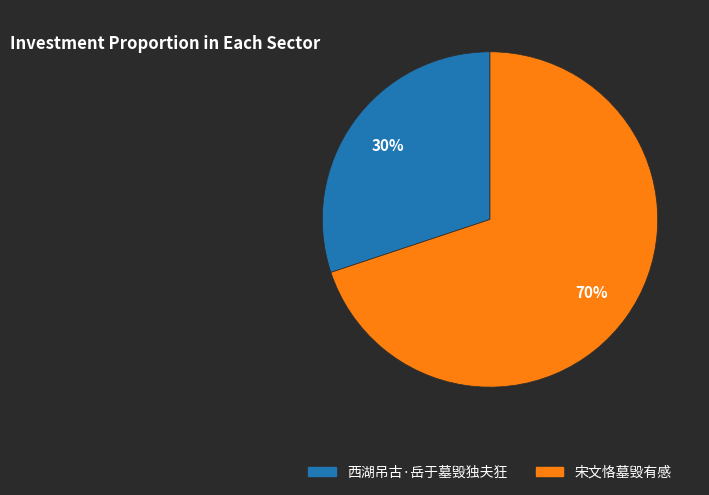

How many slices are in this pie chart?

2